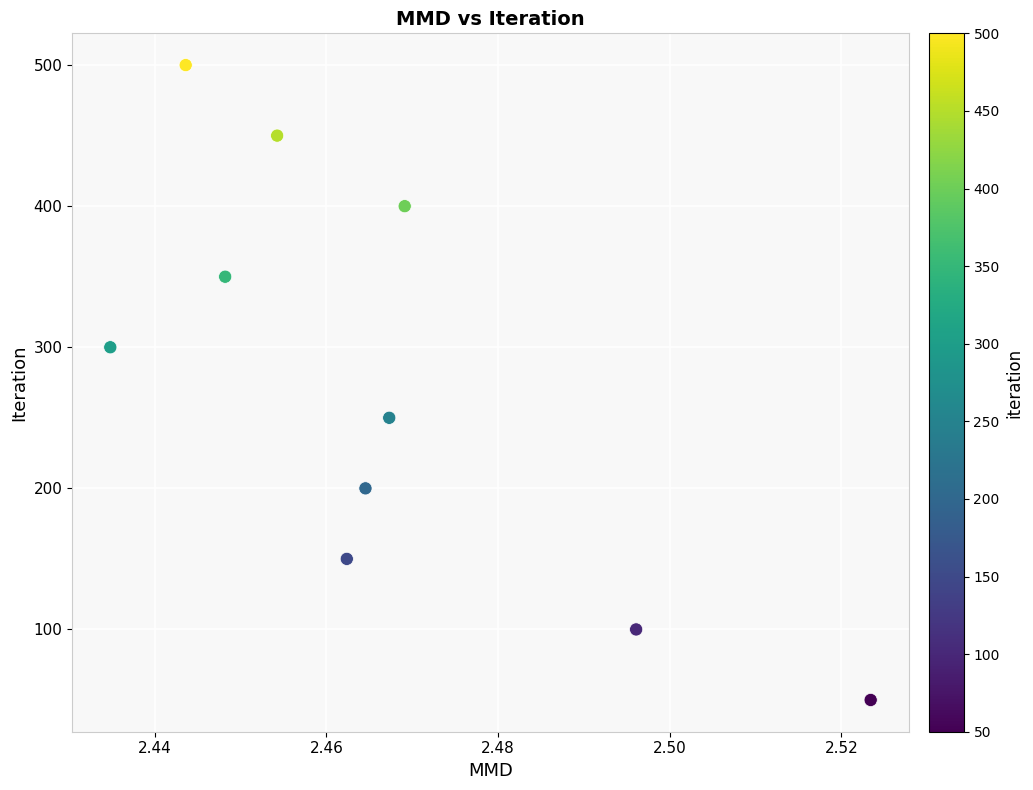

What is the average Y value?

275